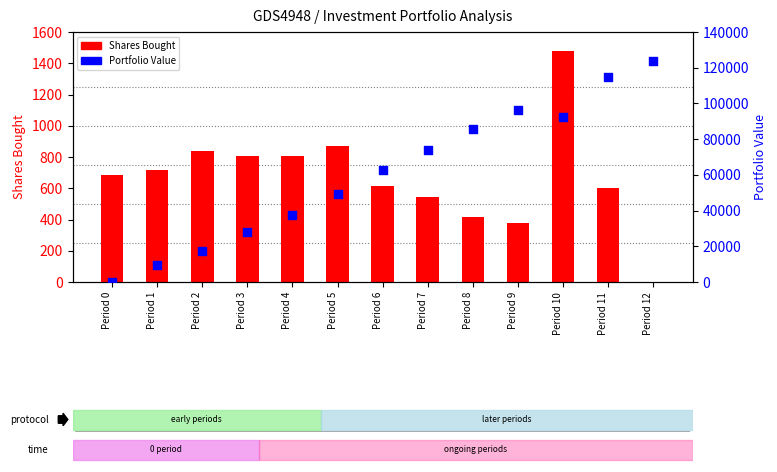

At how many categories does at least one series exceed 114671?

2